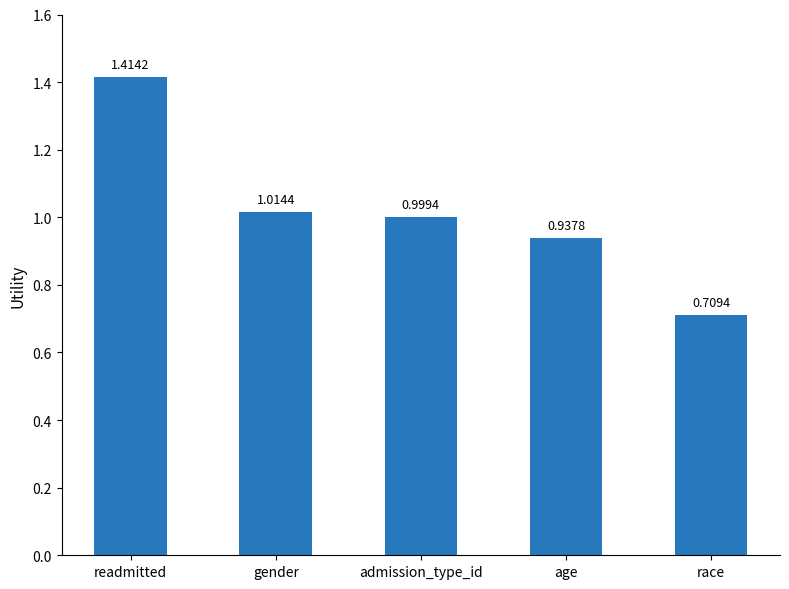

What is the sum of all values?

5.1